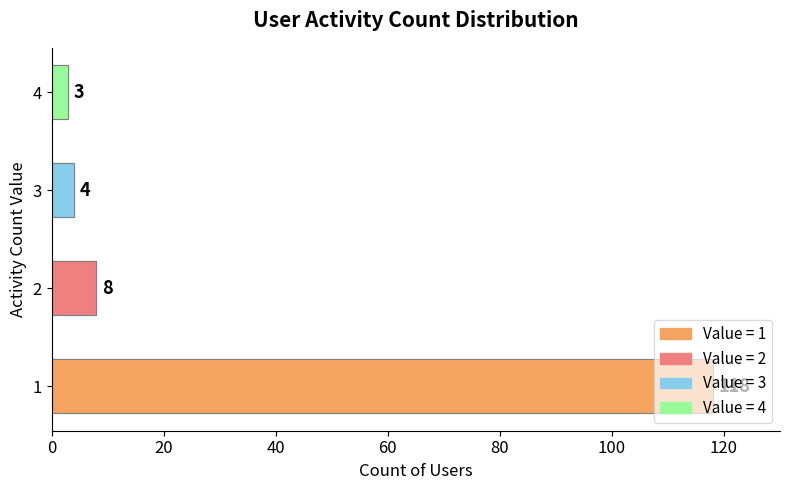

What is the value of the 2nd bar from the left?

8